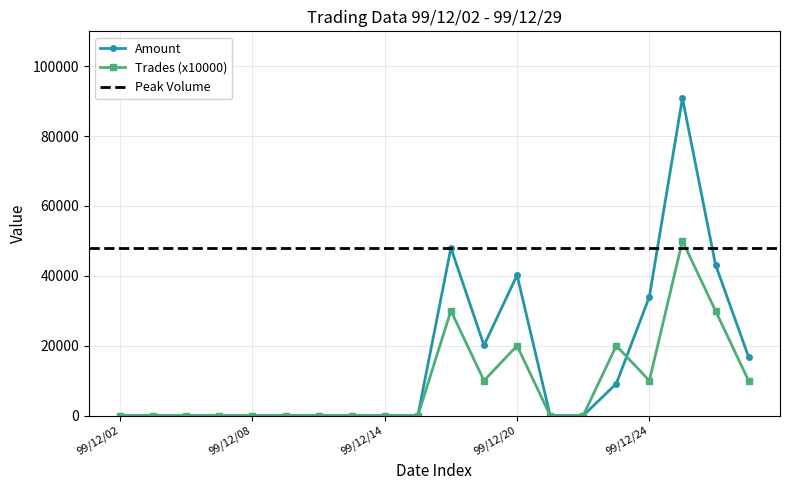

Where is the first local minimum for Volume?

99/12/17